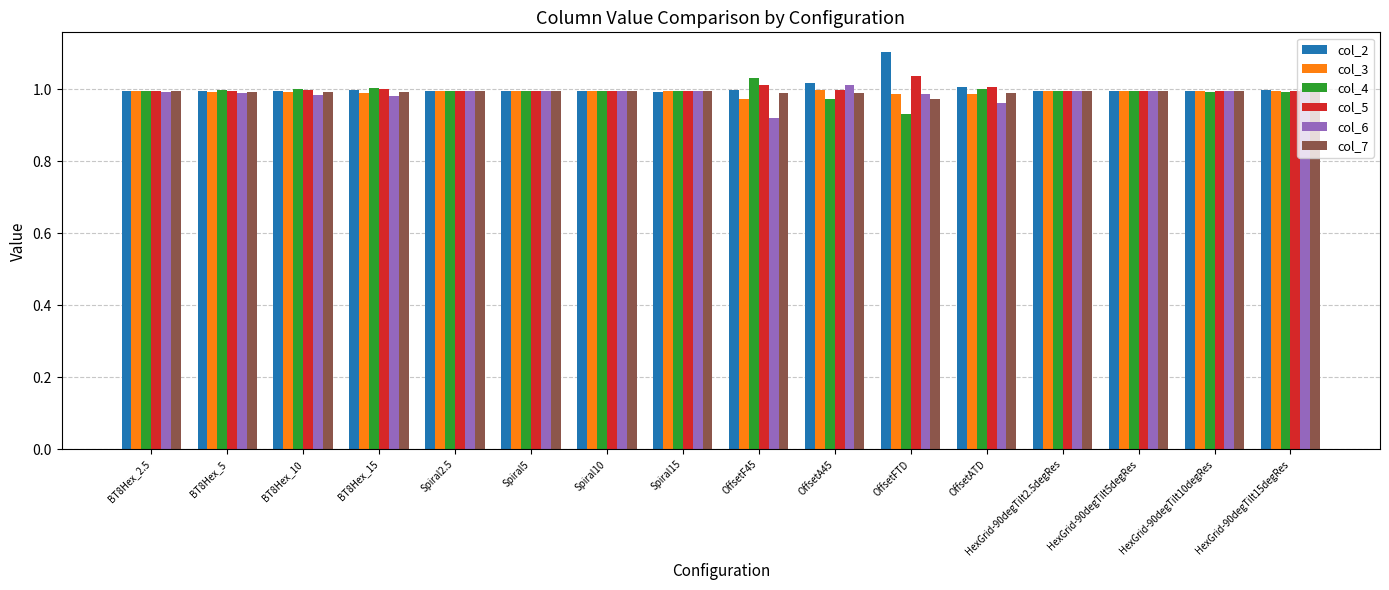

Are the bars horizontal?

No